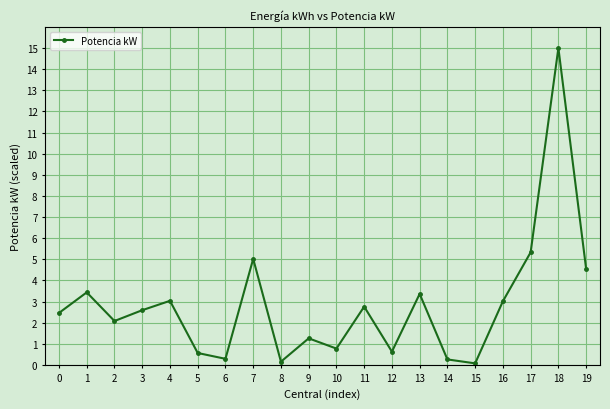

What is the average value?

2.8